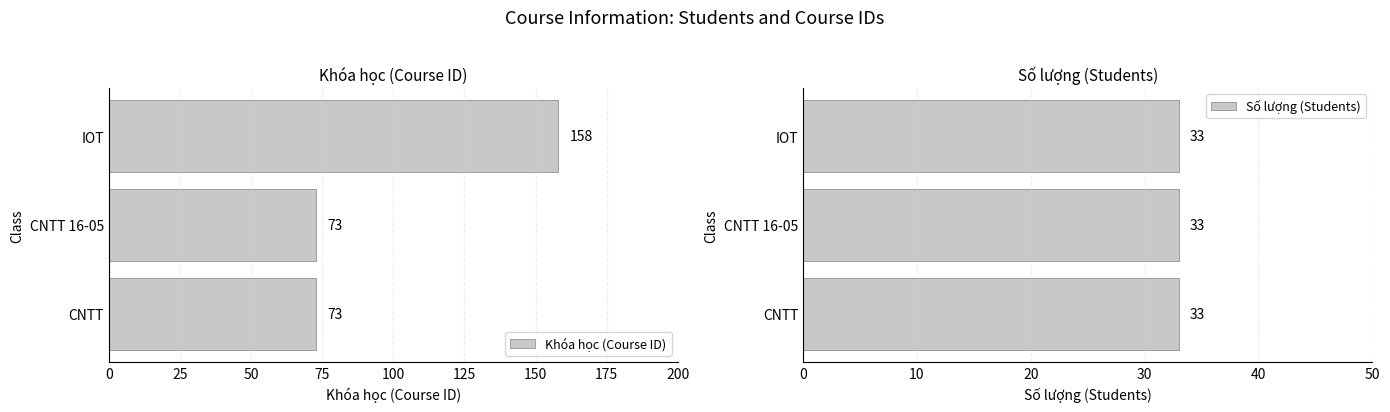

Is it true that Khóa học (Course ID) equals 104.1 at CNTT 16-05?

False